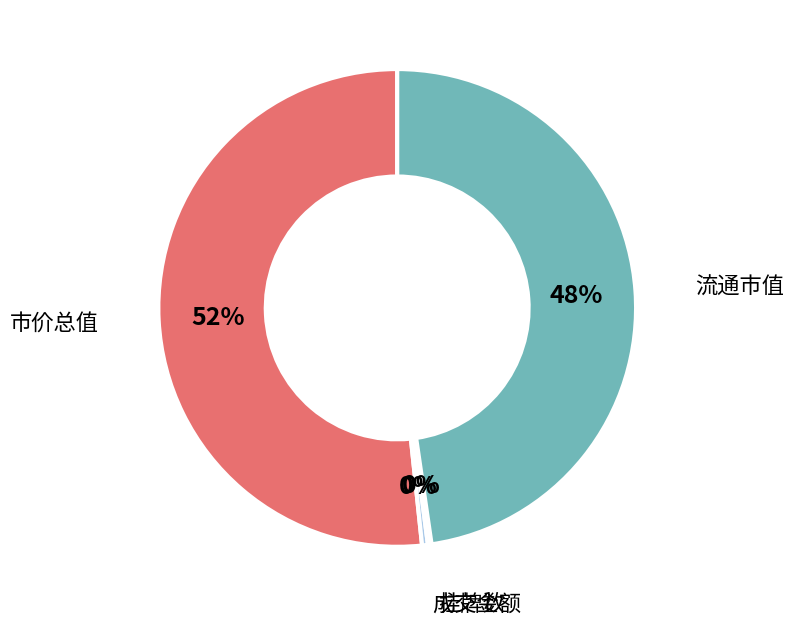

Is there any slice that represents more than half of the pie?

Yes